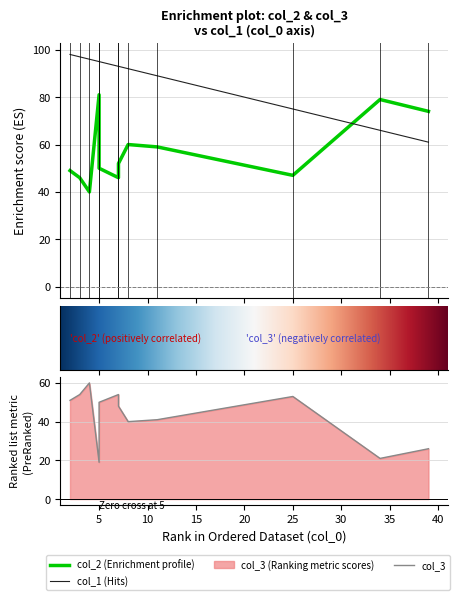

Which has a higher value, 4 or 3?

3